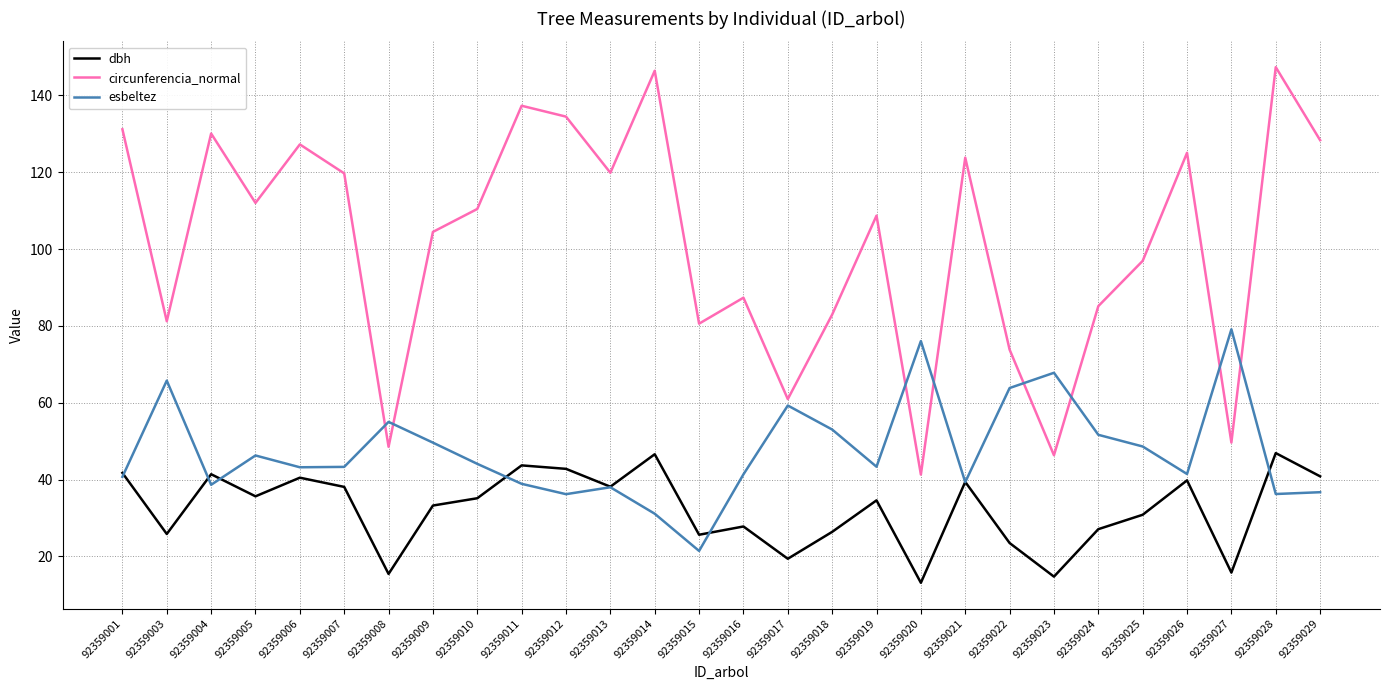

True or false: dbh and circunferencia_normal cross at least once.

False